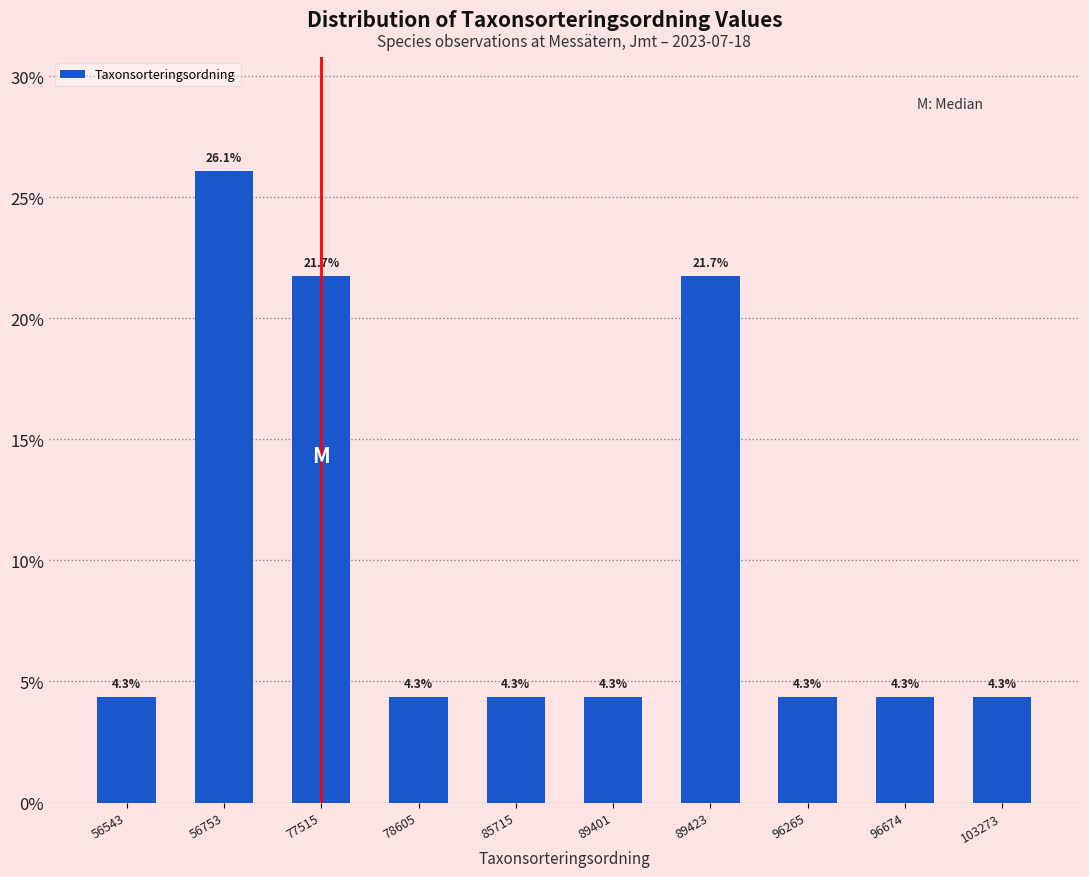

Reading left to right, extract all data points from this chart.

4.3	26.1	21.7	4.3	4.3	4.3	21.7	4.3	4.3	4.3